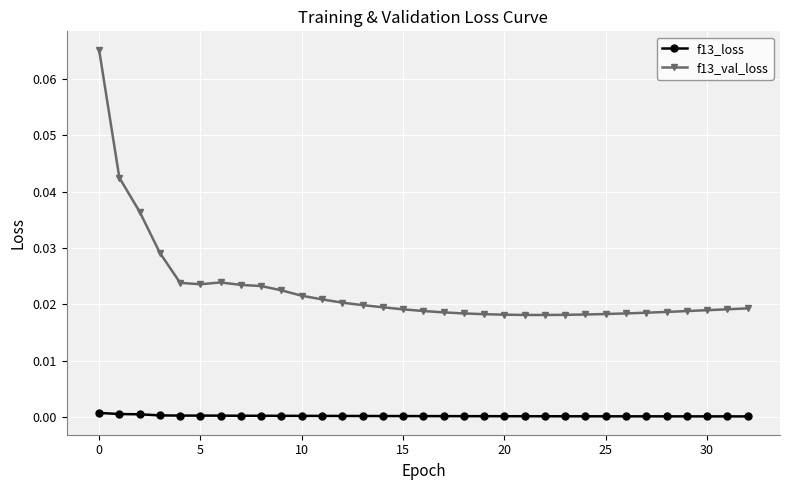

What are all the series names shown in the legend?

f13_loss, f13_val_loss